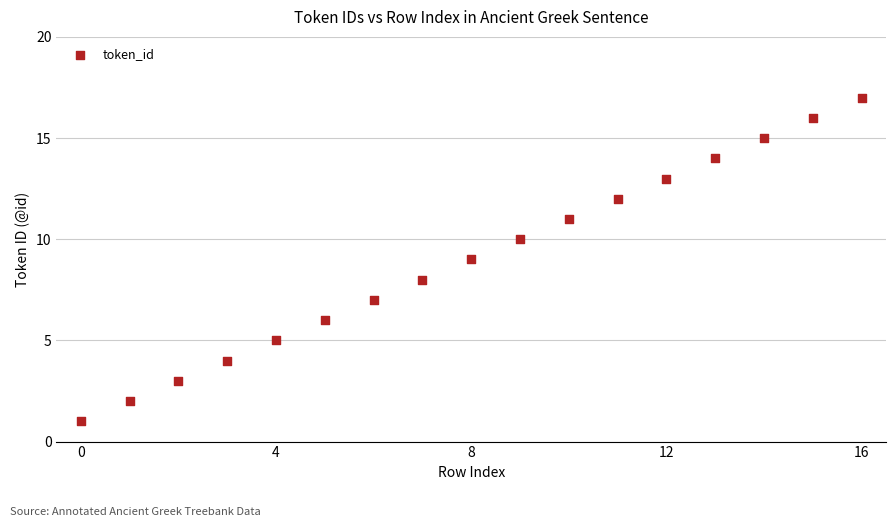

What is the range of Y values (max minus min)?

16